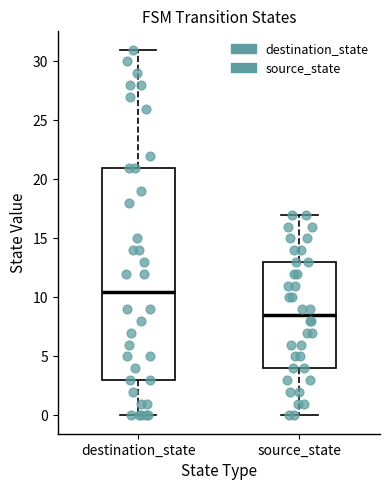

Reading left to right, transcribe this box plot: for each box, give where its median line is, the range the box spans, and where its two whiskers end, as read against the y-axis. The values are not printed on the chart, so give them approximately, as read against the axis.

destination_state: median 10.5, box 3.0 to 21.0, whiskers 0.0 to 31.0
source_state: median 8.5, box 4.0 to 13.0, whiskers 0.0 to 17.0